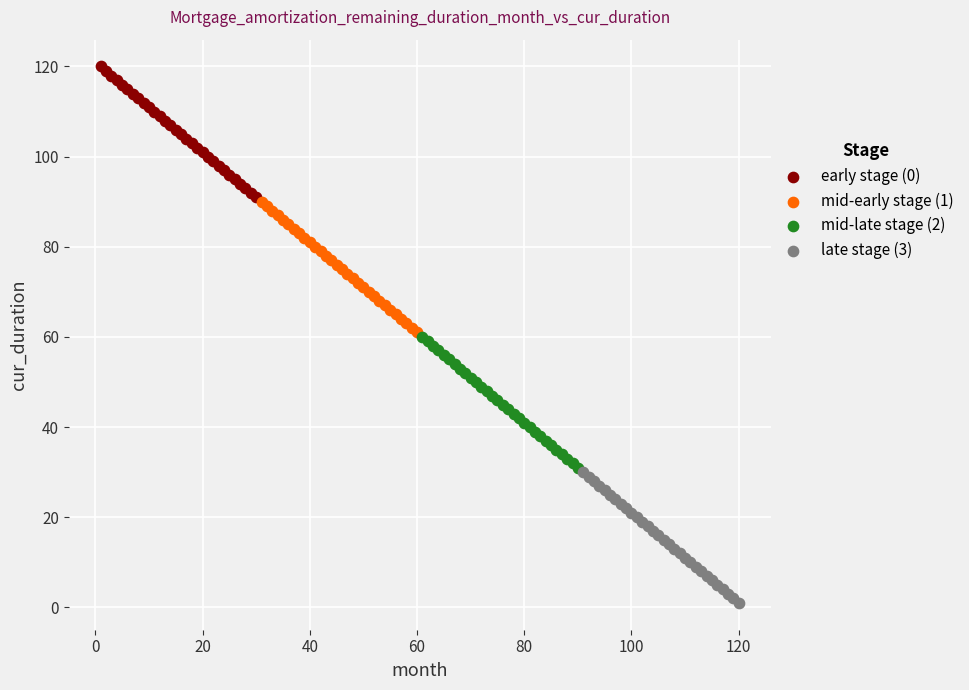

Which series reaches the maximum Y coordinate?

early stage (0)